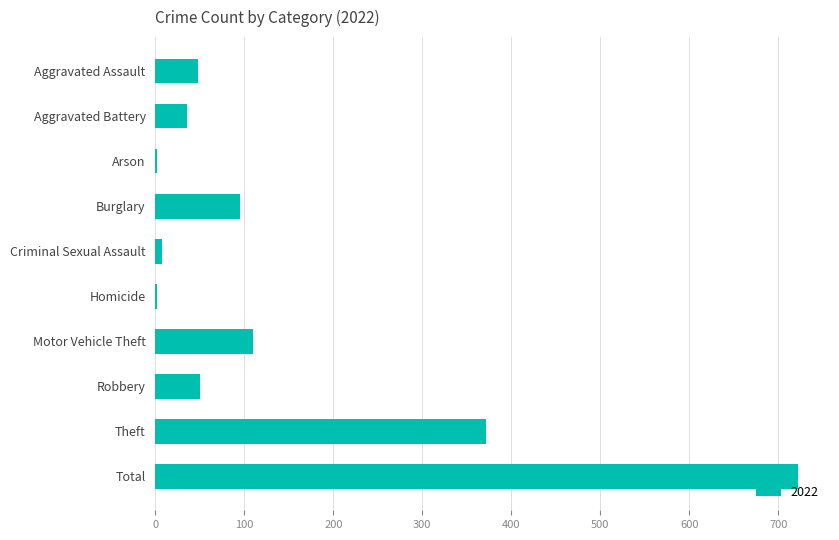

The chart shows a value of 110 at Motor Vehicle Theft. True or false?

True